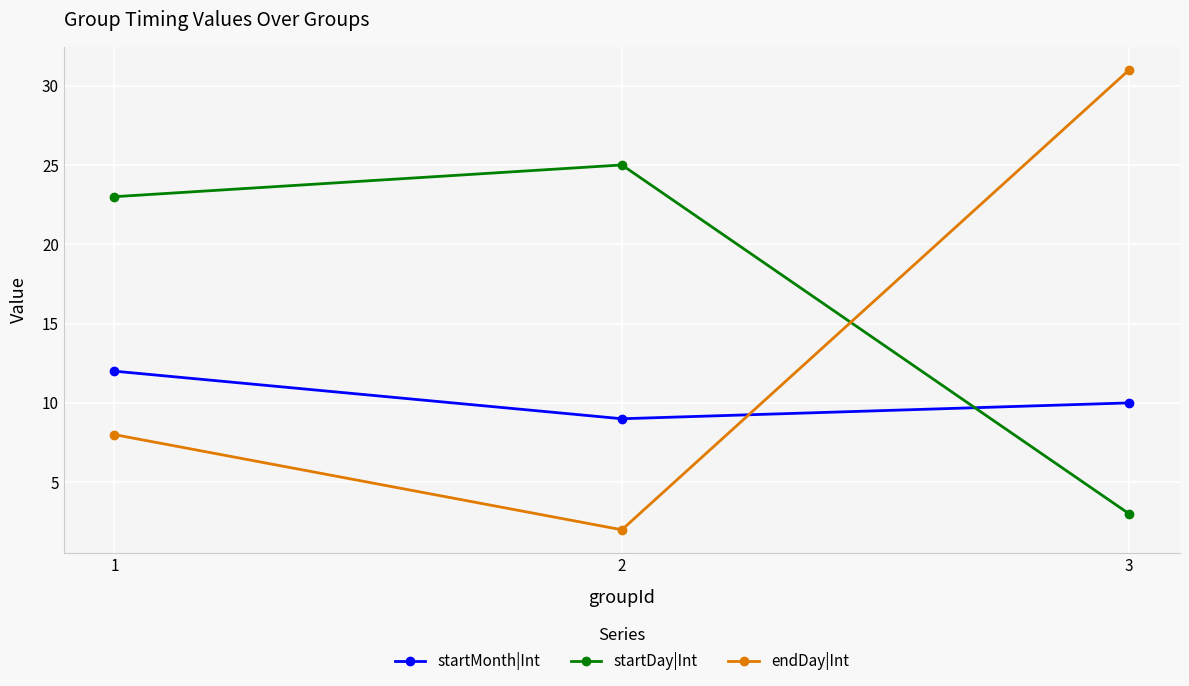

Which label corresponds to the largest value in the chart?

3